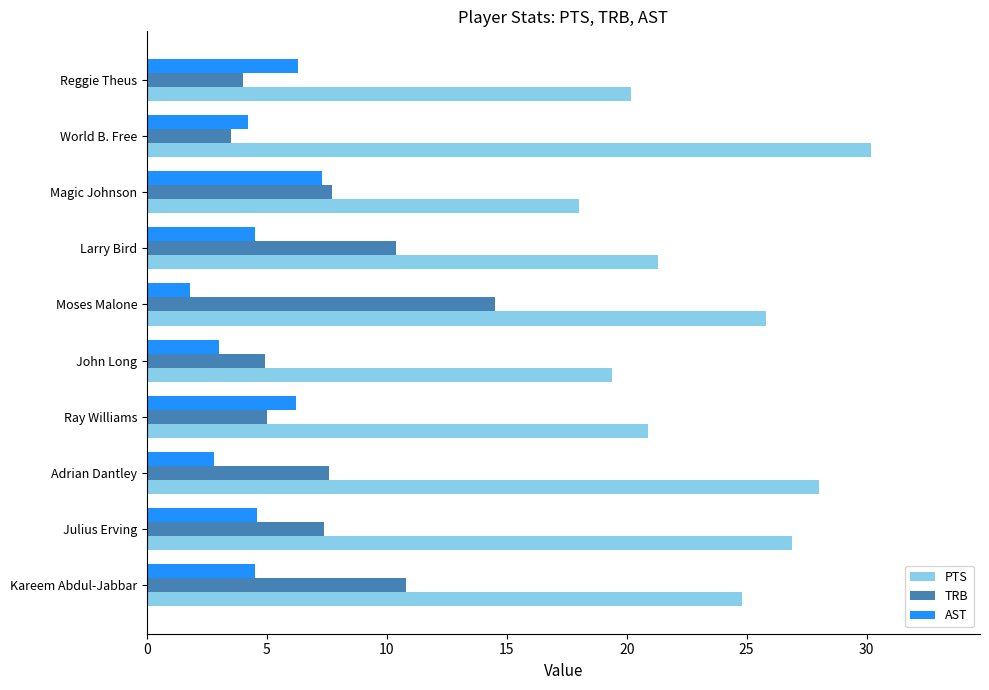

At which label does AST reach its peak?

Magic Johnson